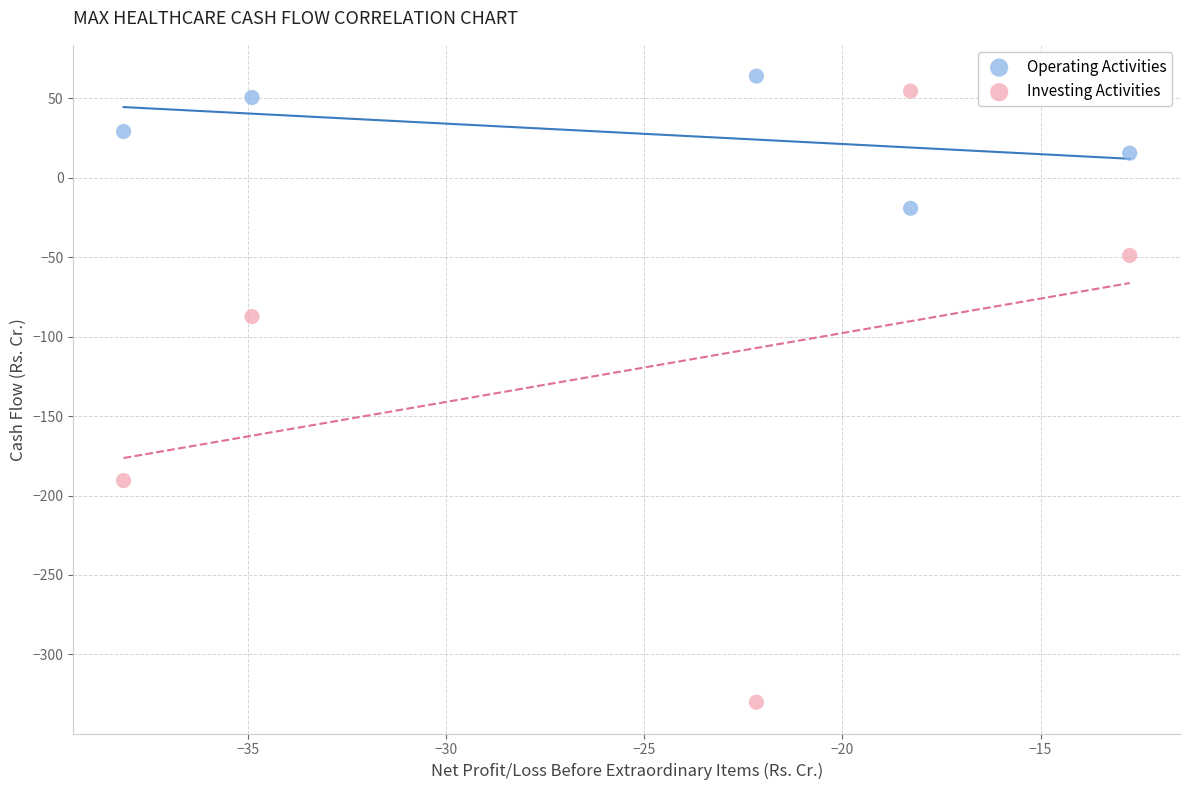

Across all series, what Y value is closest to -133?

-87.3